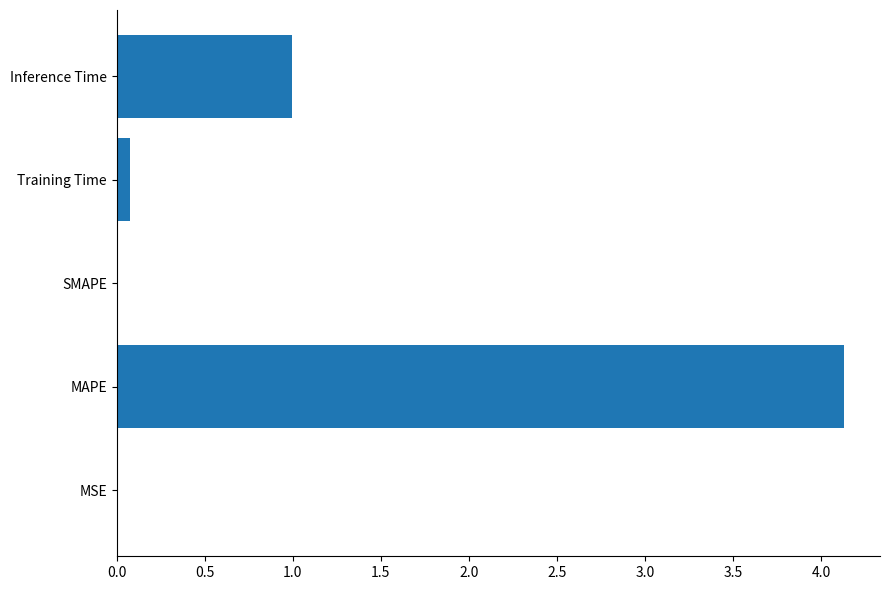

Which has a higher value, Inference Time or MAPE?

MAPE